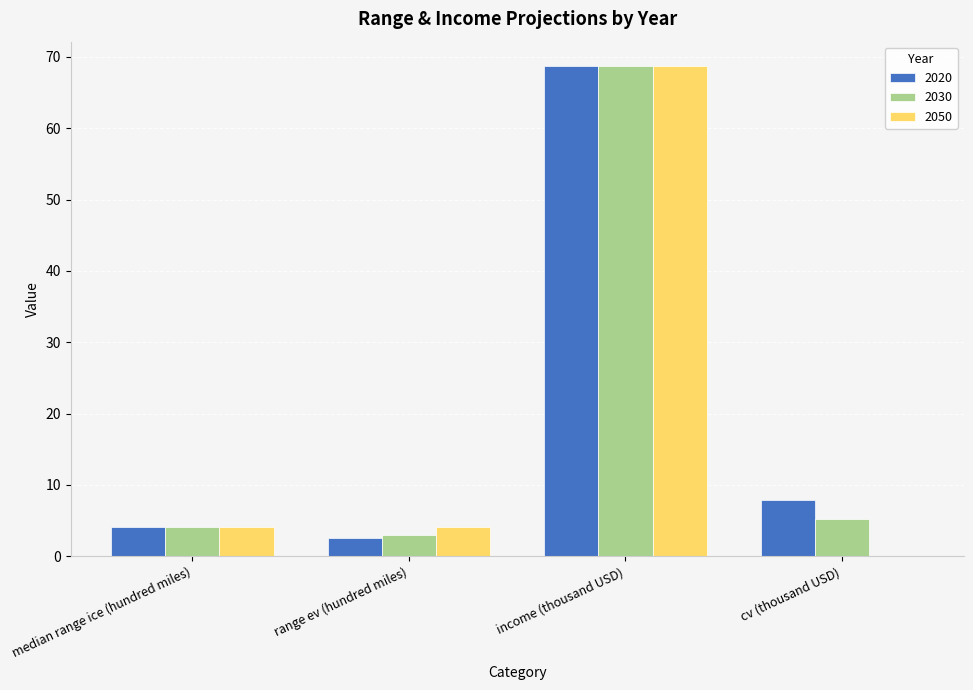

What is the difference between the 2030 values at income (thousand USD) and median range ice (hundred miles)?

64.6